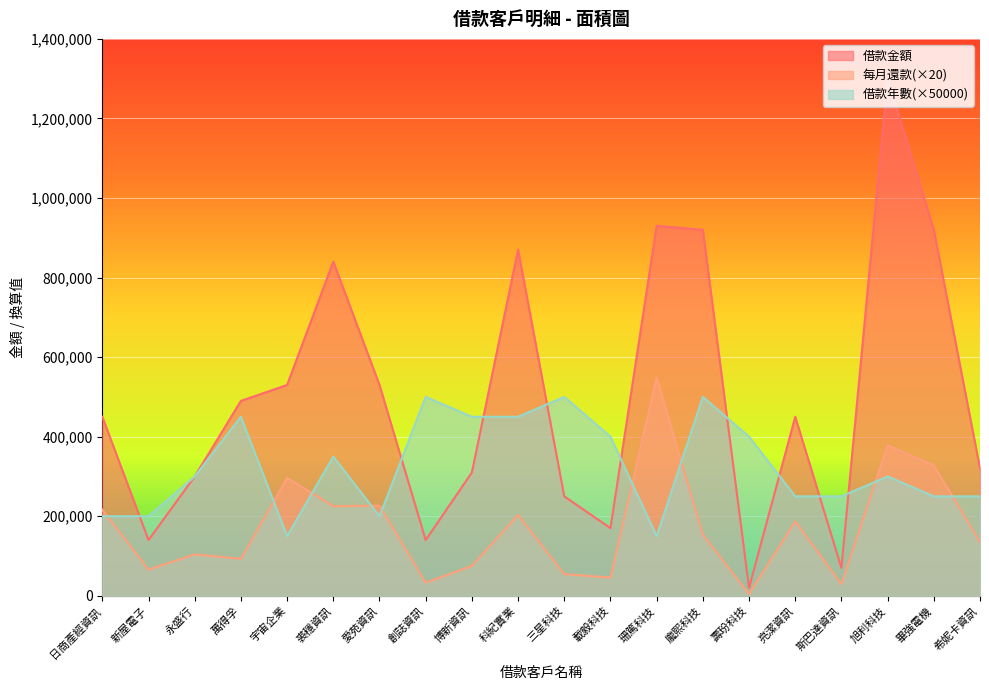

After their last crossing, which series has the higher values: 借款年數 or 每月還款?

借款年數